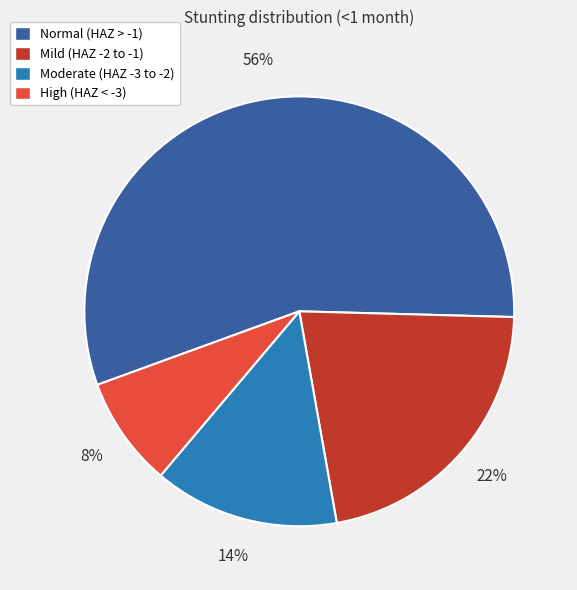

To the nearest percent, what is the difference between the largest and smallest slice percentages?

48%